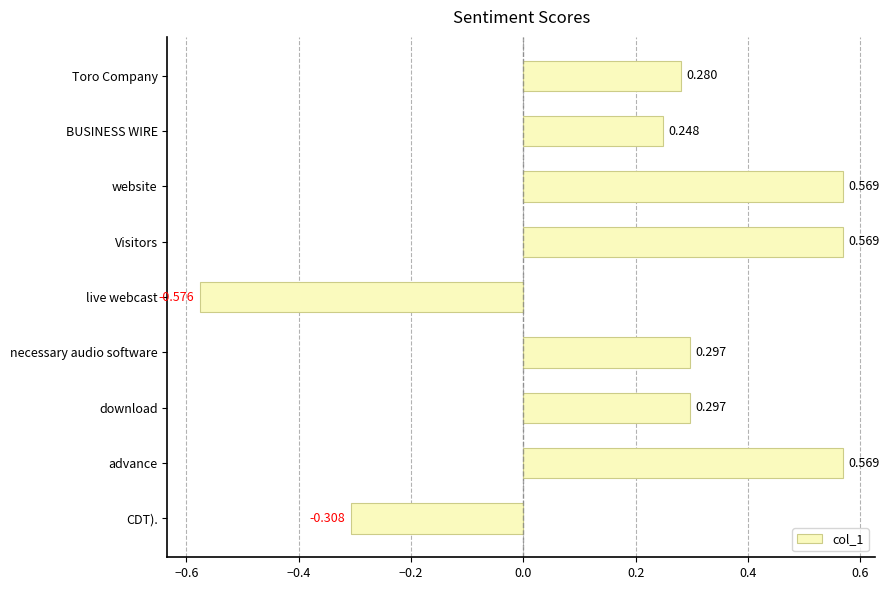

How many series are shown in this chart?

1